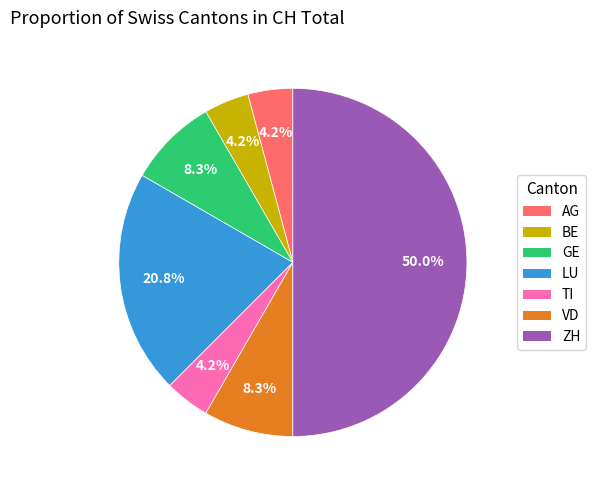

True or false: BE accounts for 10% of the total.

False